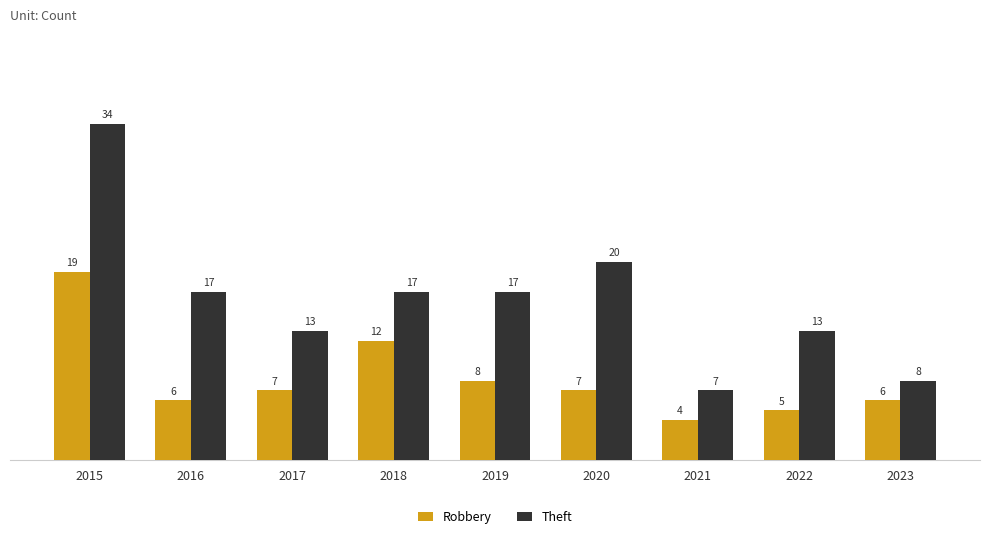

What is the highest value of the Robbery series?

19